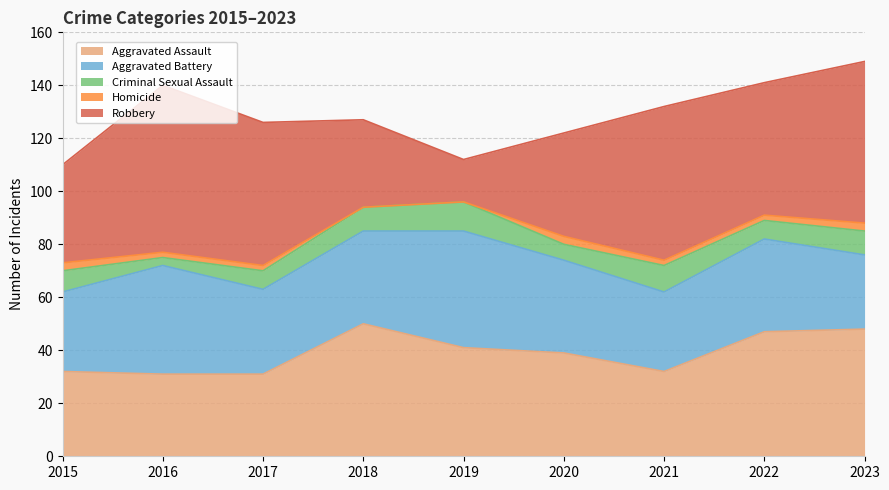

True or false: Homicide and Criminal Sexual Assault intersect in this chart.

False